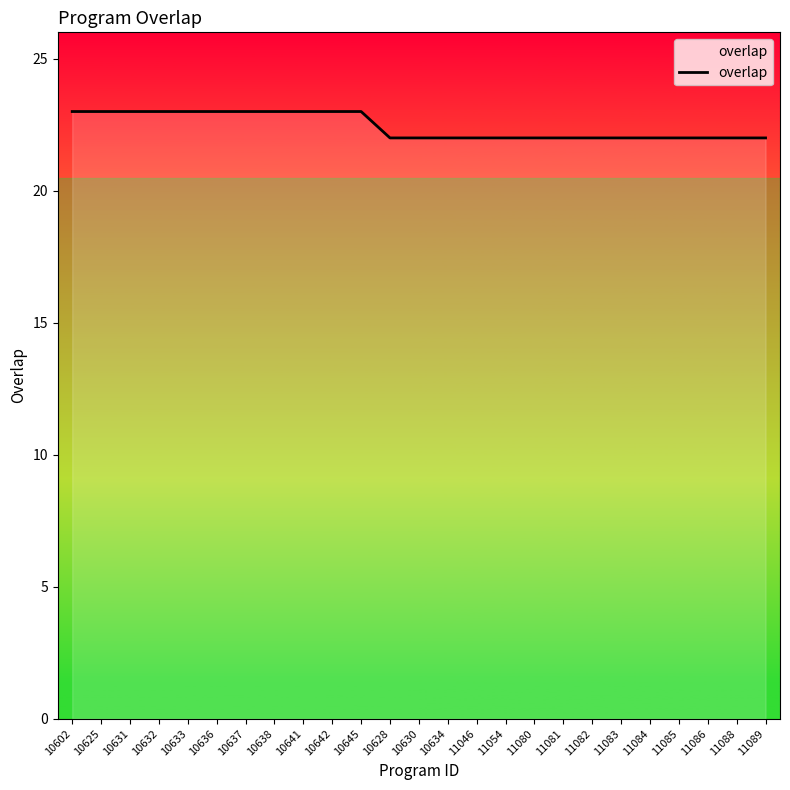

Reading left to right, list all the values displayed in this chart.

10602=23	10625=23	10631=23	10632=23	10633=23	10636=23	10637=23	10638=23	10641=23	10642=23	10645=23	10628=22	10630=22	10634=22	11046=22	11054=22	11080=22	11081=22	11082=22	11083=22	11084=22	11085=22	11086=22	11088=22	11089=22